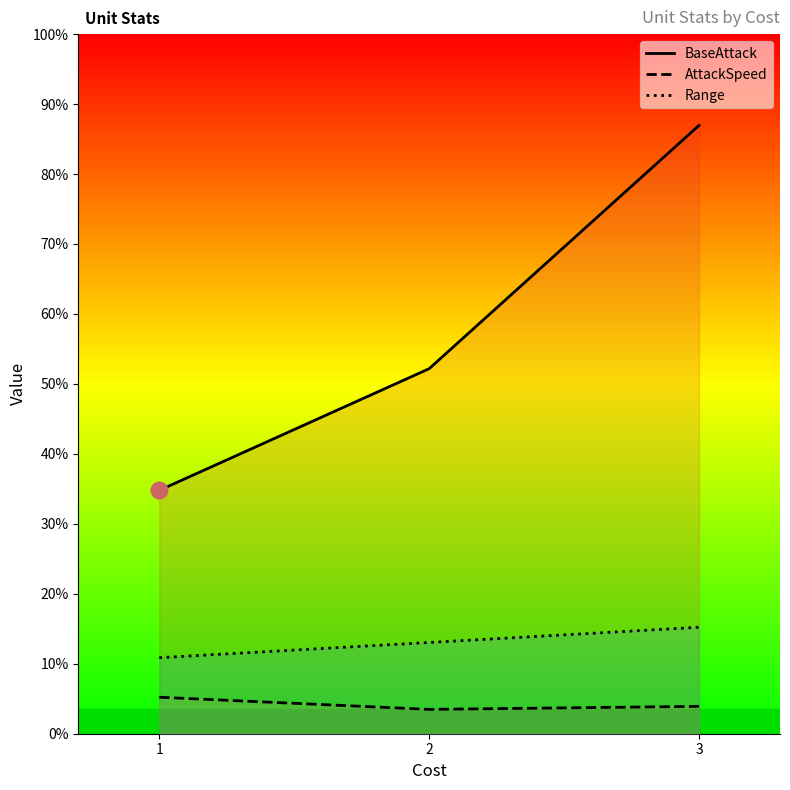

What are all the series names shown in the legend?

BaseAttack, AttackSpeed, Range